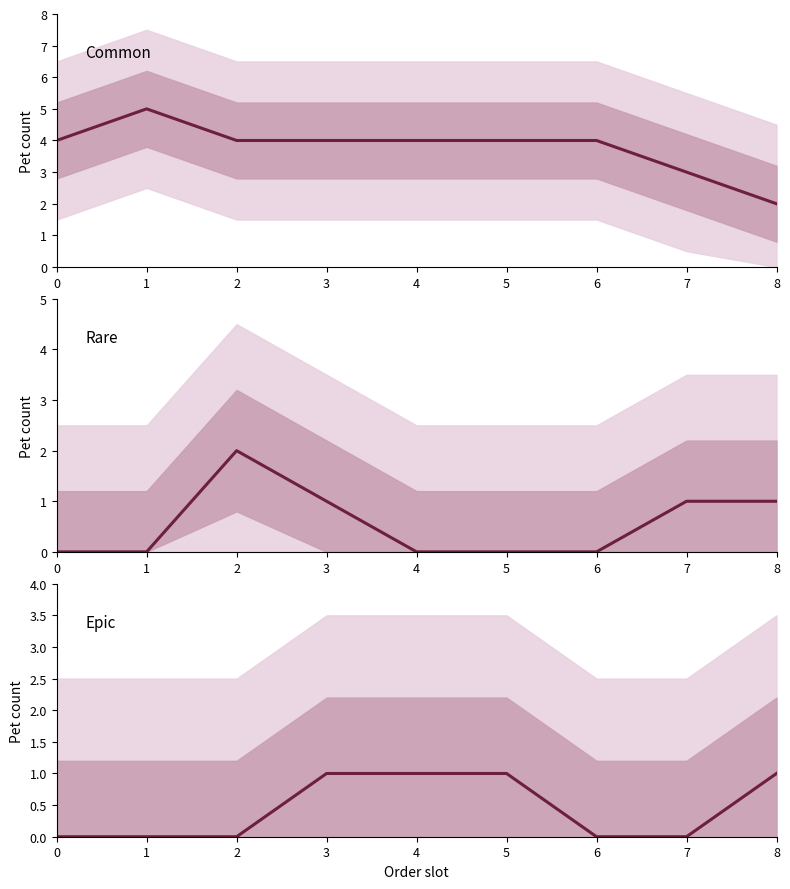

What is the spread (max minus min) of values at 4?

4